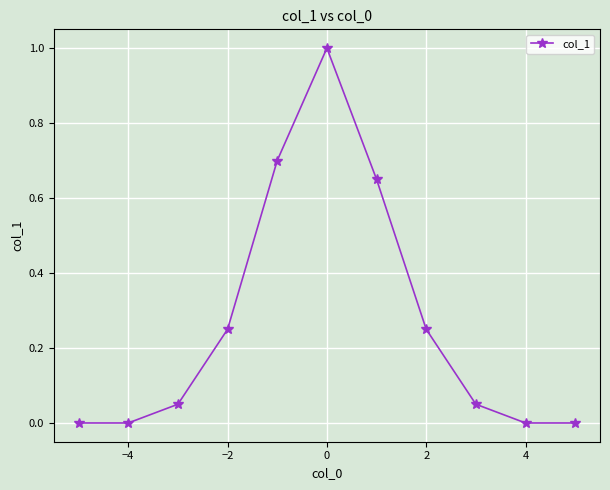

True or false: there are more than 2 points higher than both neighbors.

False